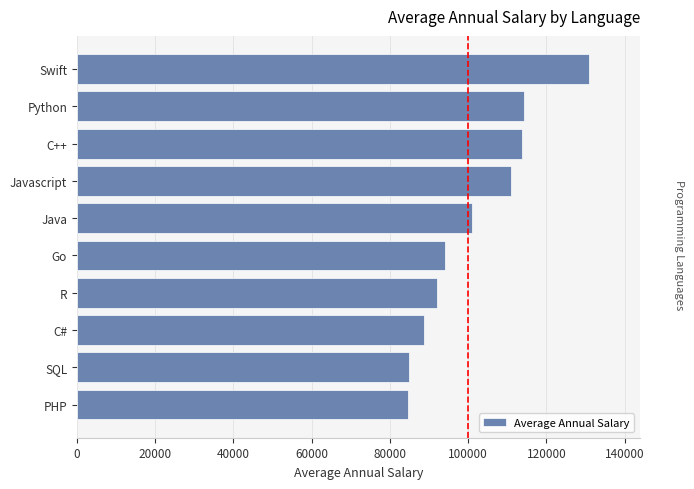

The value at C# is 127698. True or false?

False